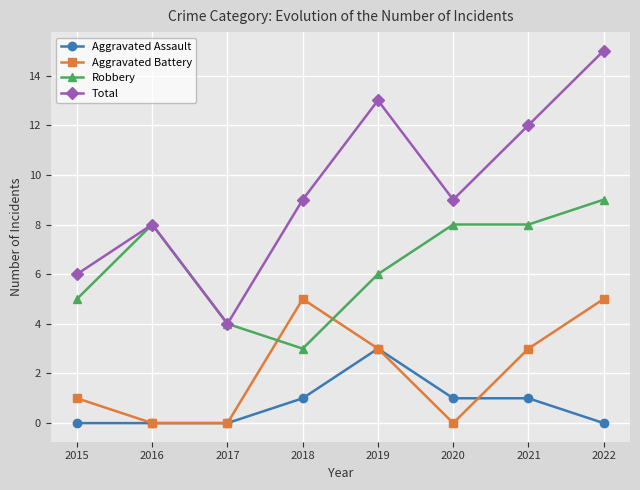

What are all the series names shown in the legend?

Aggravated Assault, Aggravated Battery, Robbery, Total